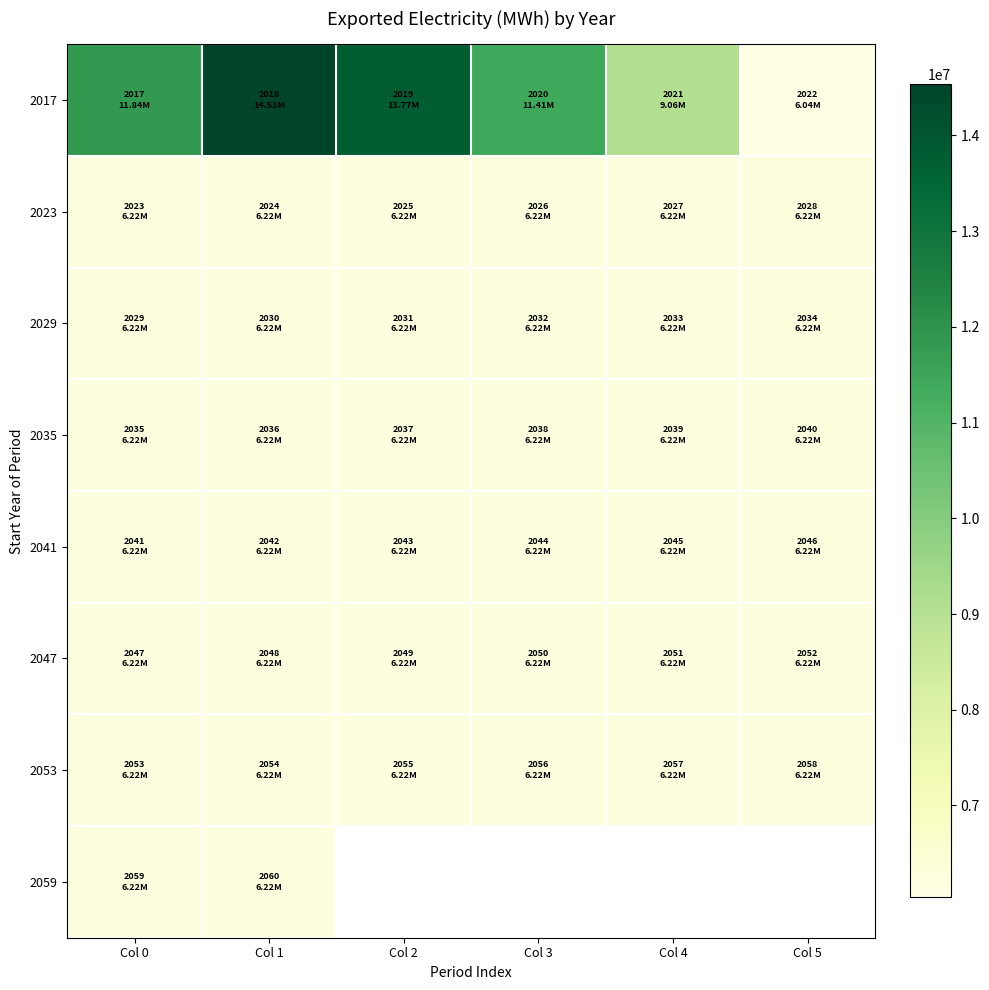

Which label corresponds to the smallest value in the chart?

Col 5